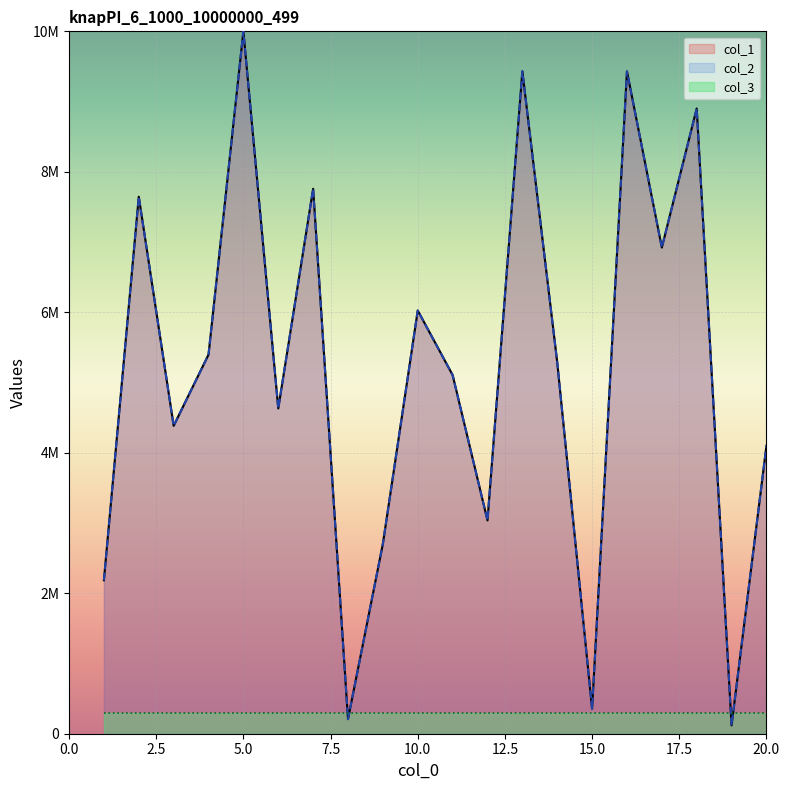

True or false: col_2 has more than 2 interior local peaks.

True